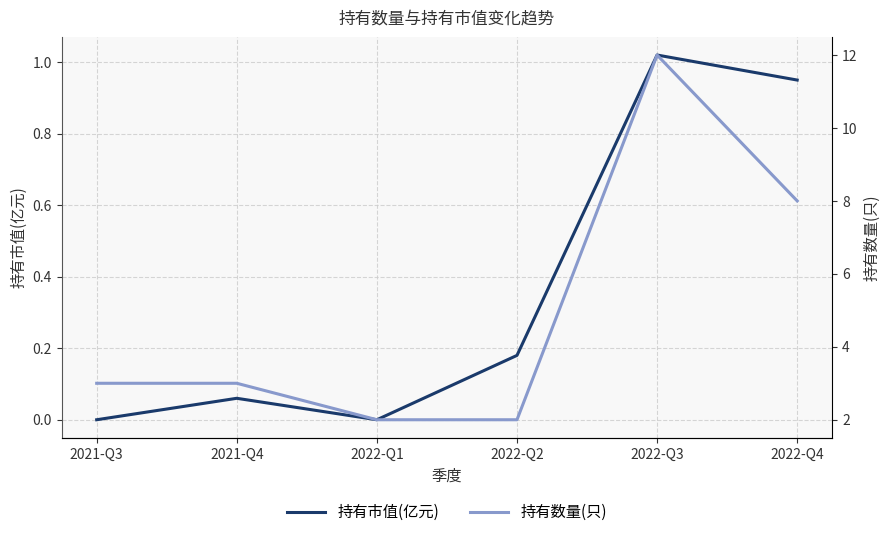

Is this an area chart (filled region under the line)?

No